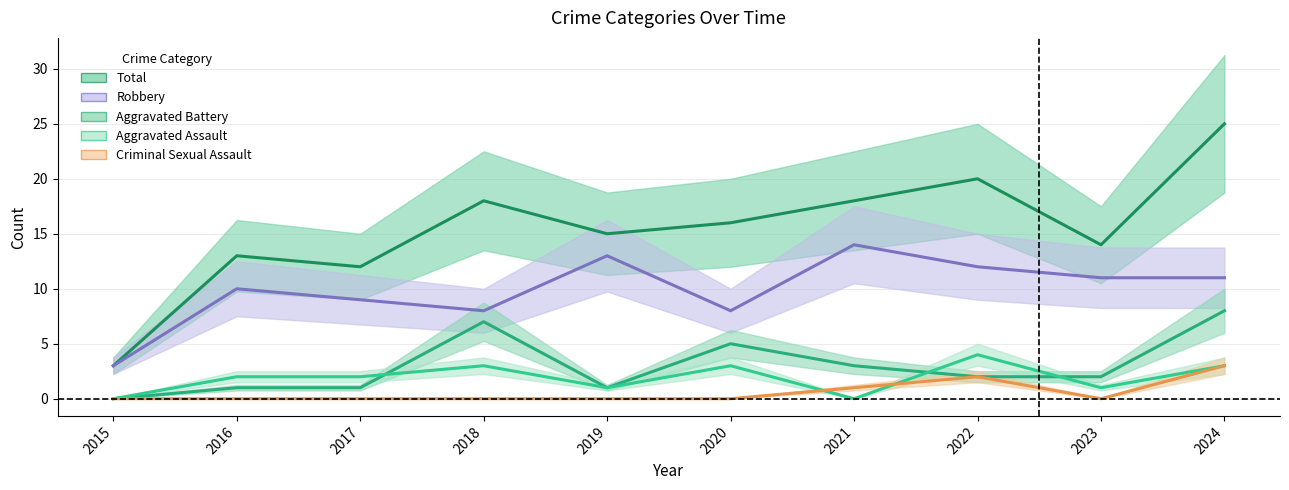

What is the difference between the highest and lowest values at 2016?

13